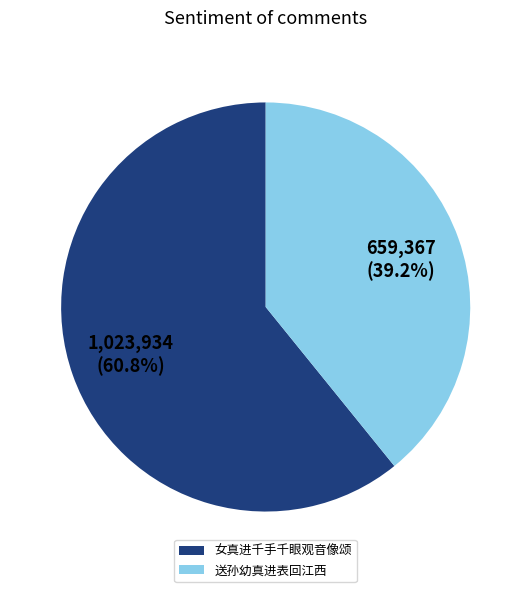

Which category accounts for the majority?

女真进千手千眼观音像颂